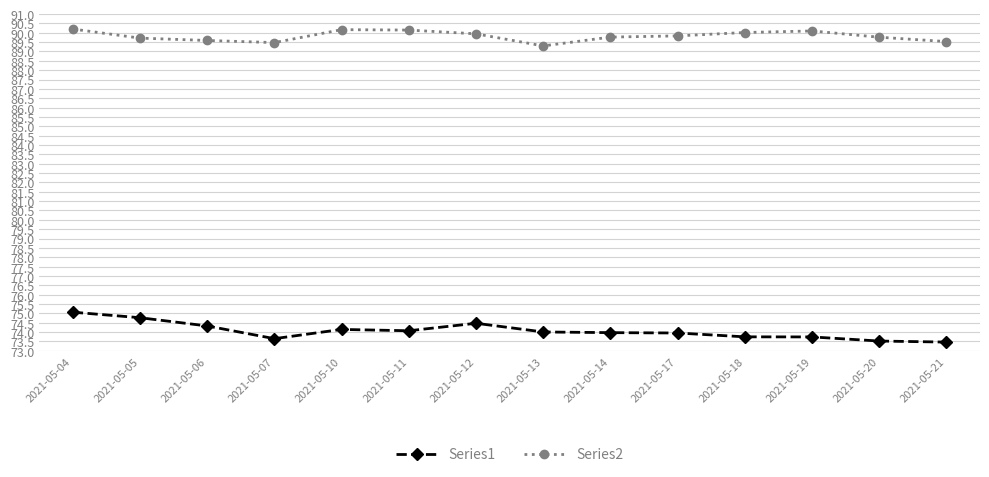

What value does the Series1 series have at 2021-05-21?

73.5